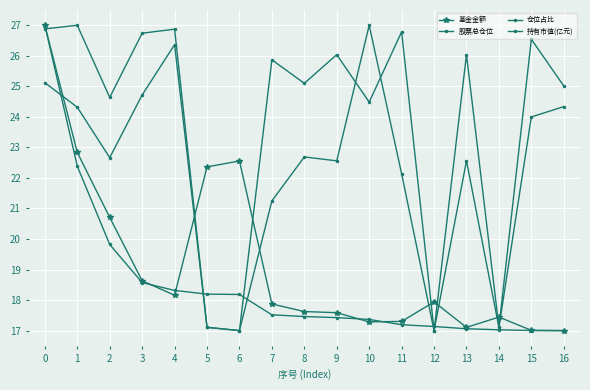

How many lines are shown in the chart?

4